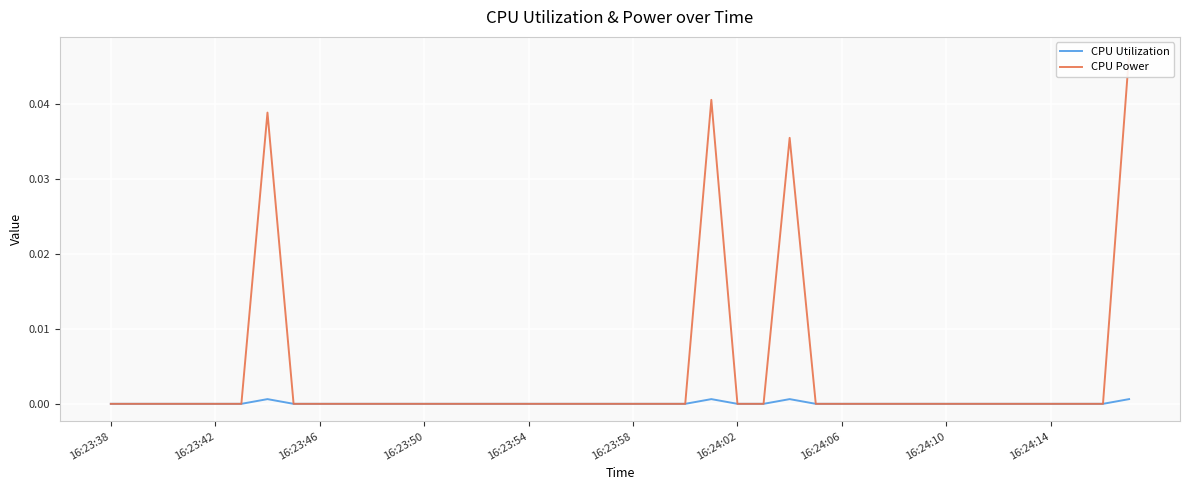

At 15, list the series in order from smallest to largest.

CPU Utilization, CPU Power